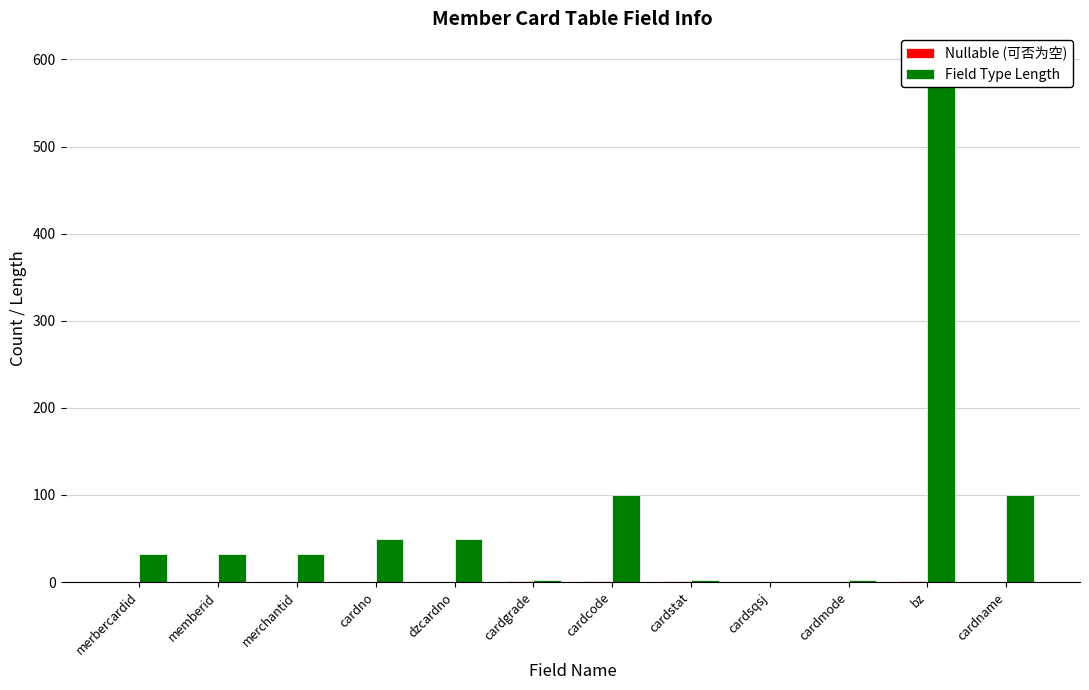

What is the label of the 7th bar from the right?

cardgrade